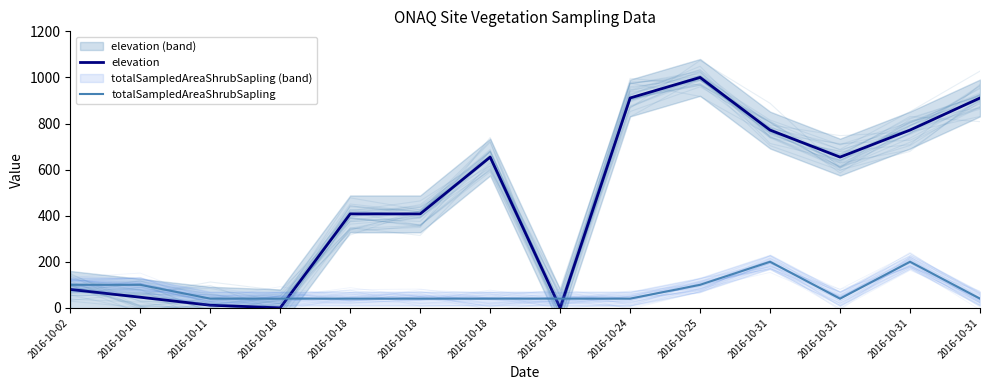

What is the difference between the maximum and minimum values in the totalSampledAreaShrubSapling series?

160.0